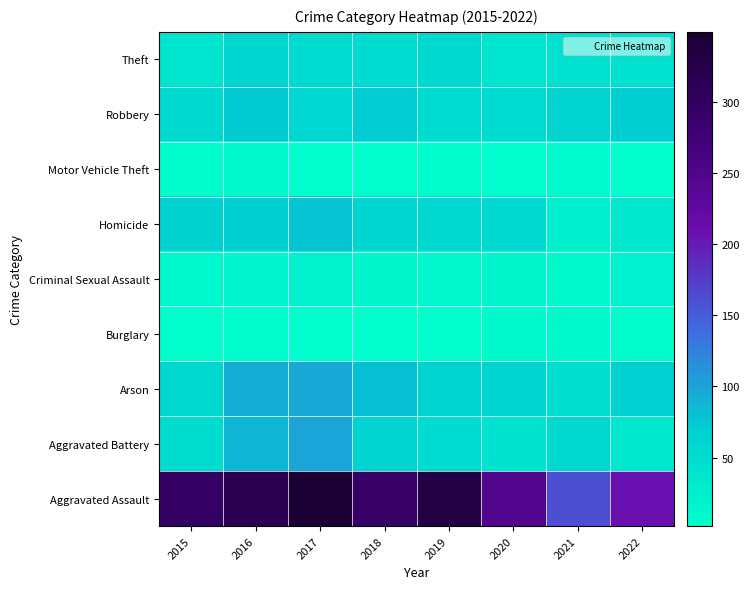

What is the minimum value shown in the chart?

2